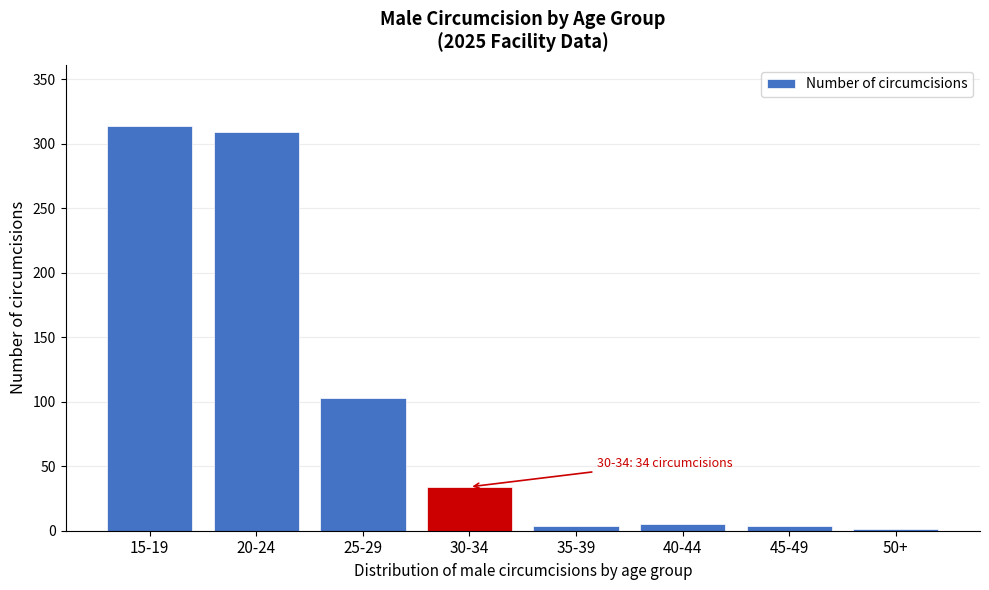

True or false: the data shows 34 at 30-34.

True